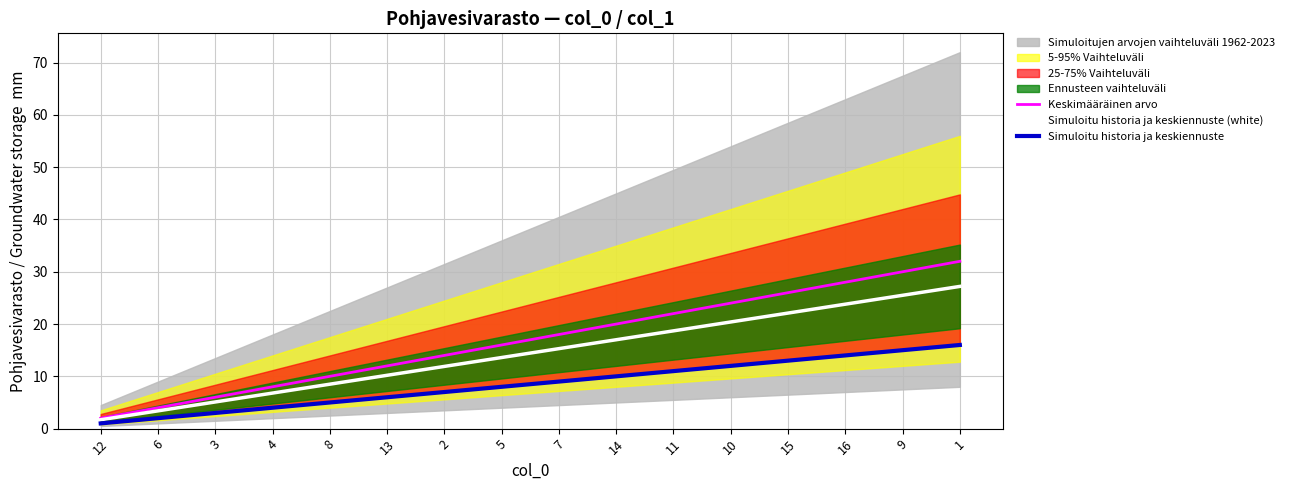

Where is Simuloitu historia ja keskiennuste (white) nearest to the value 14?

5